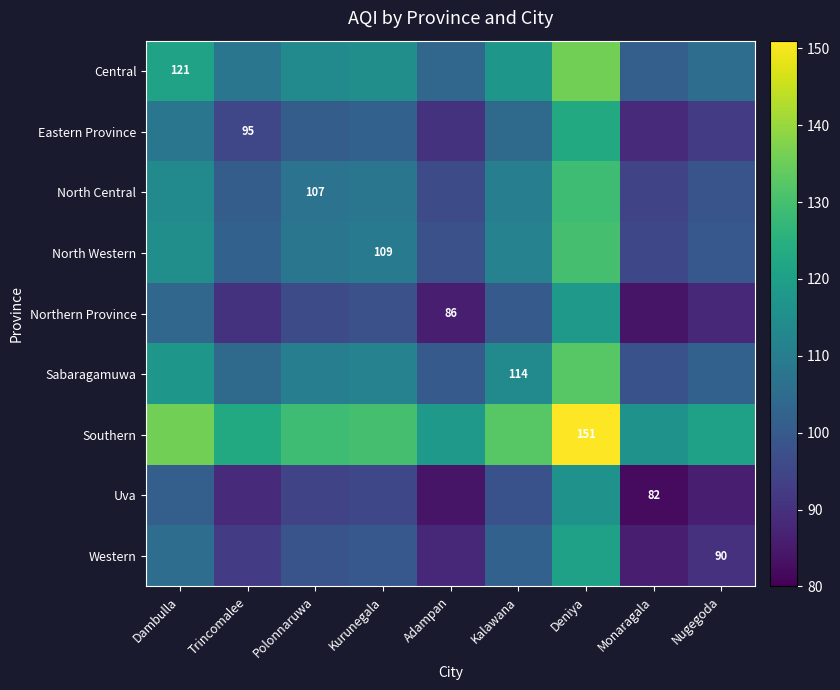

At which label is Southern closest to 133?

Kalawana